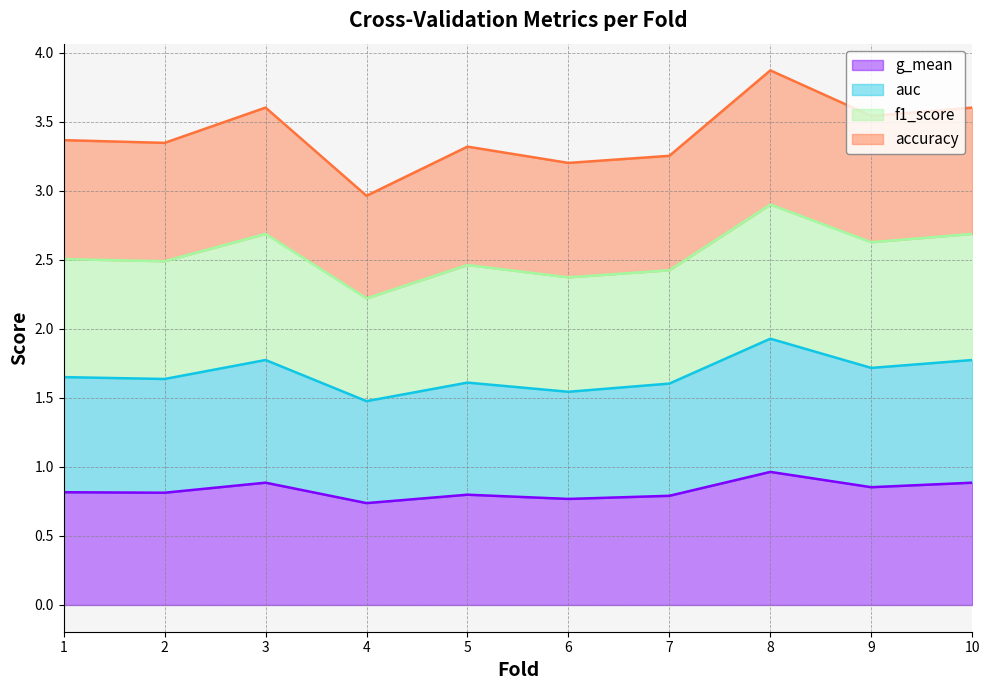

Rank the series by their average value, from highest to lowest.

accuracy, f1_score, auc, g_mean